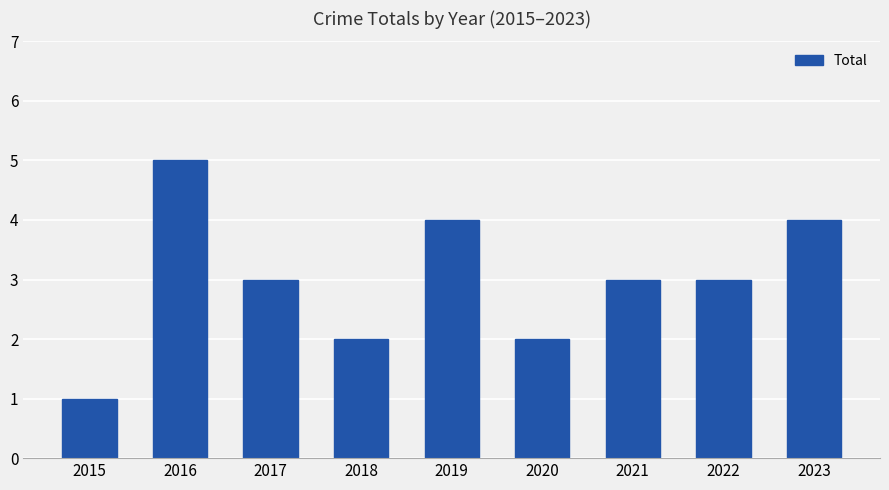

Reading left to right, what are all the values shown in this chart?

2015=1	2016=5	2017=3	2018=2	2019=4	2020=2	2021=3	2022=3	2023=4